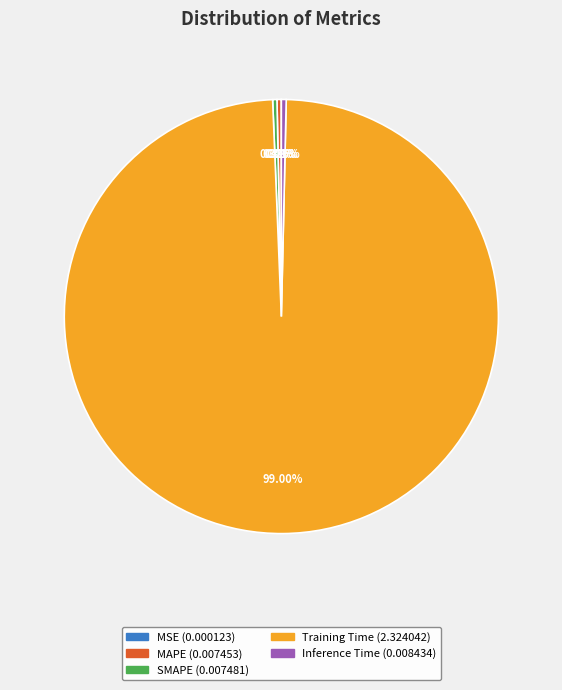

Is there a majority slice in this chart?

Yes